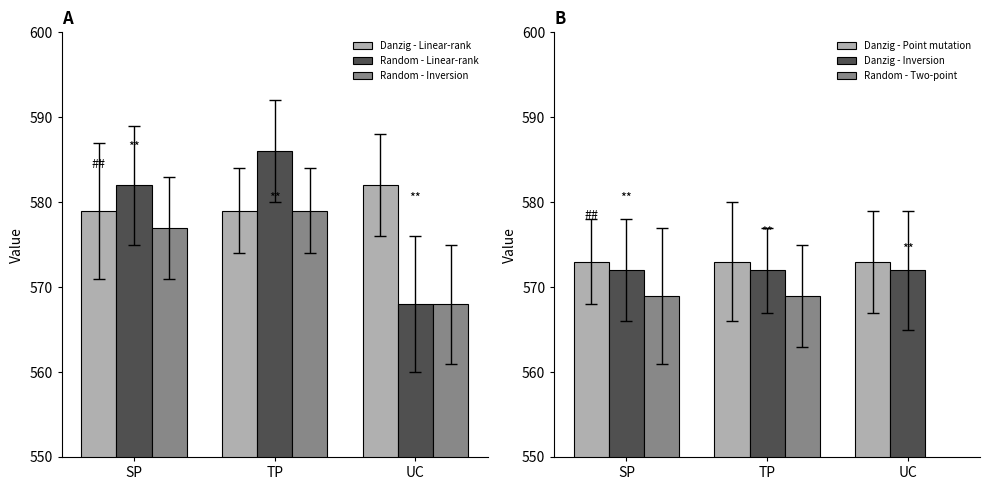

What is the label of the 3rd bar from the right?

SP